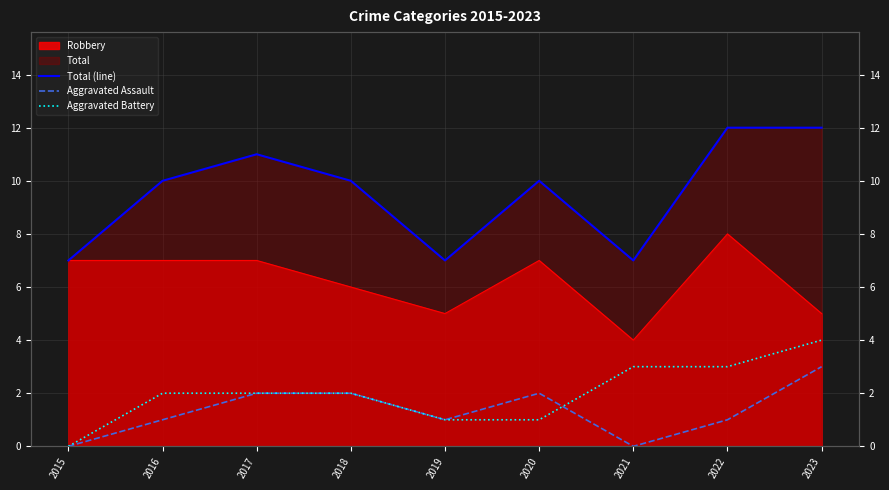

What is the difference between the highest and lowest values at 2015?

7